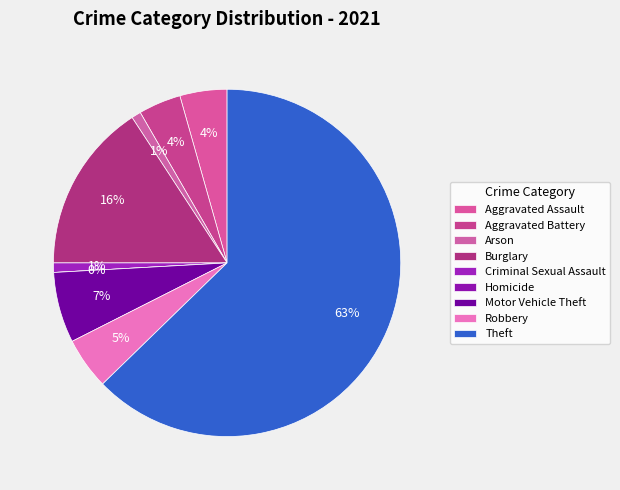

To the nearest percent, what is the difference between the Burglary and Motor Vehicle Theft slice percentages?

9%